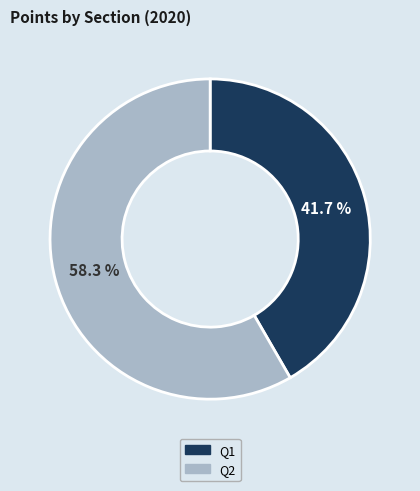

To the nearest percent, what is the average slice percentage?

50%